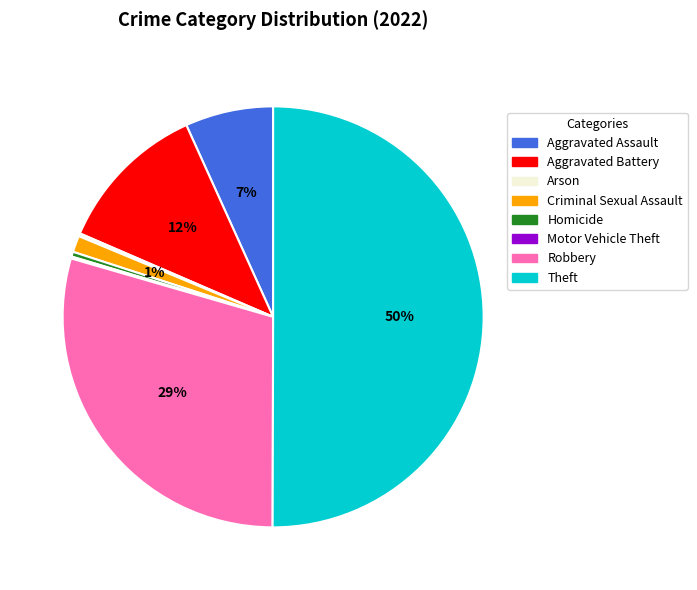

To the nearest percent, what portion does Aggravated Battery represent?

12%